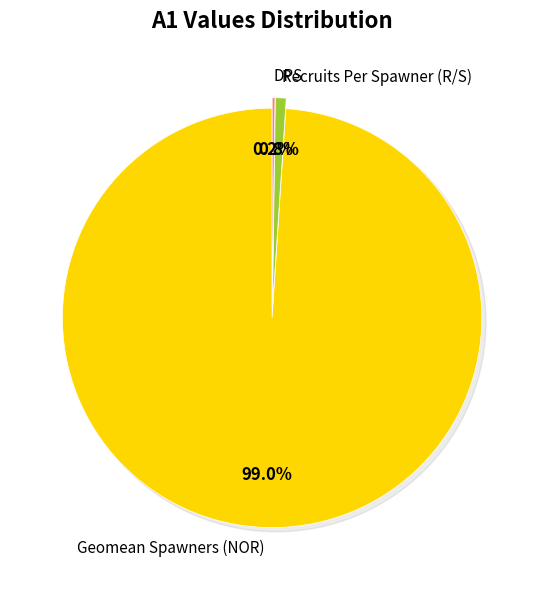

What is the largest slice in the pie chart?

Geomean Spawners (NOR)